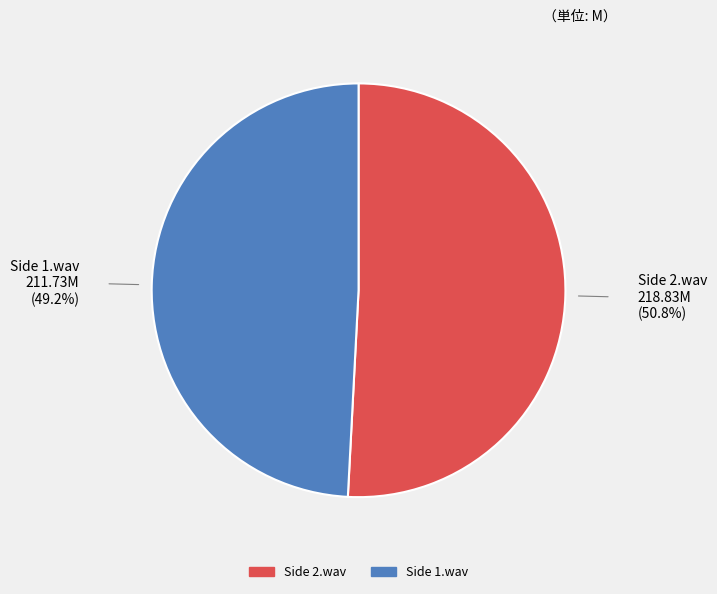

Between Side 1.wav and Side 2.wav, which is larger?

Side 2.wav